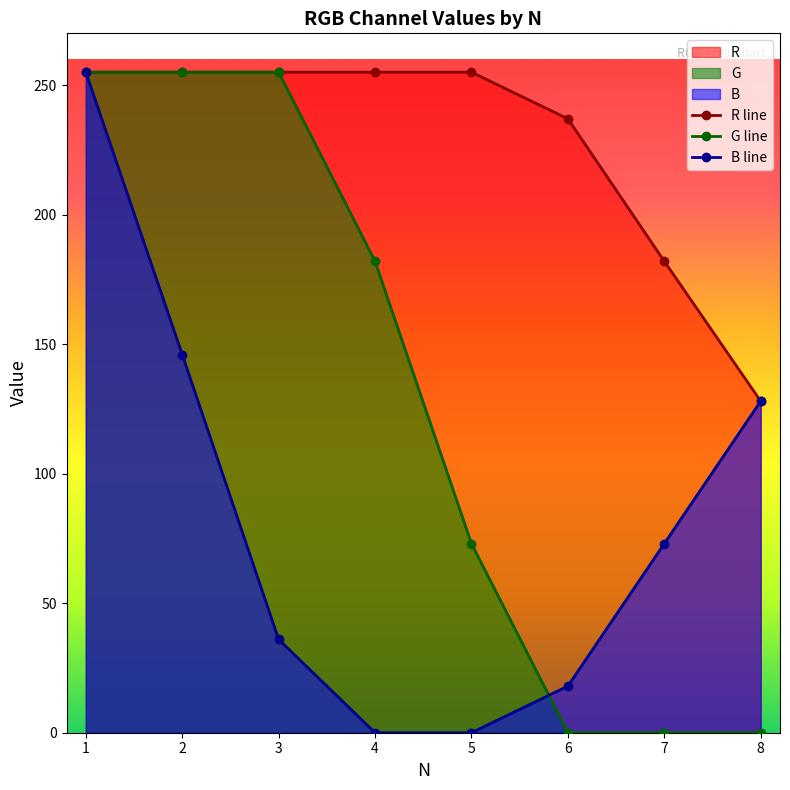

The value of R line at 8 is 128. True or false?

True